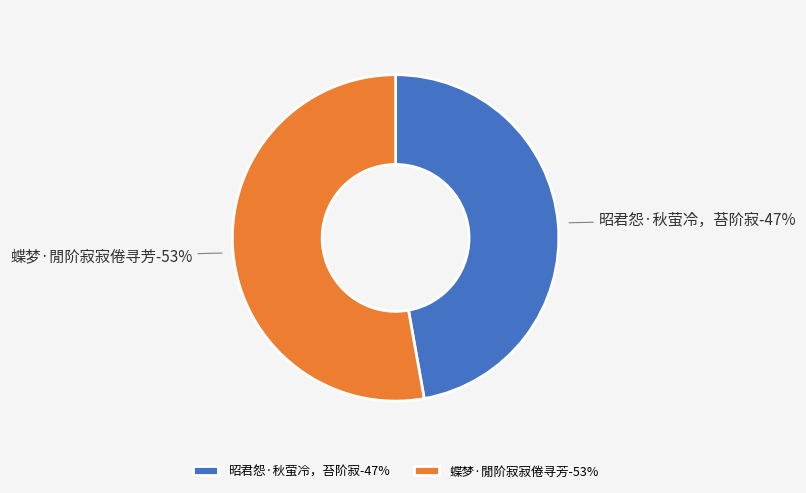

Which slice is the largest?

蝶梦·閒阶寂寂倦寻芳